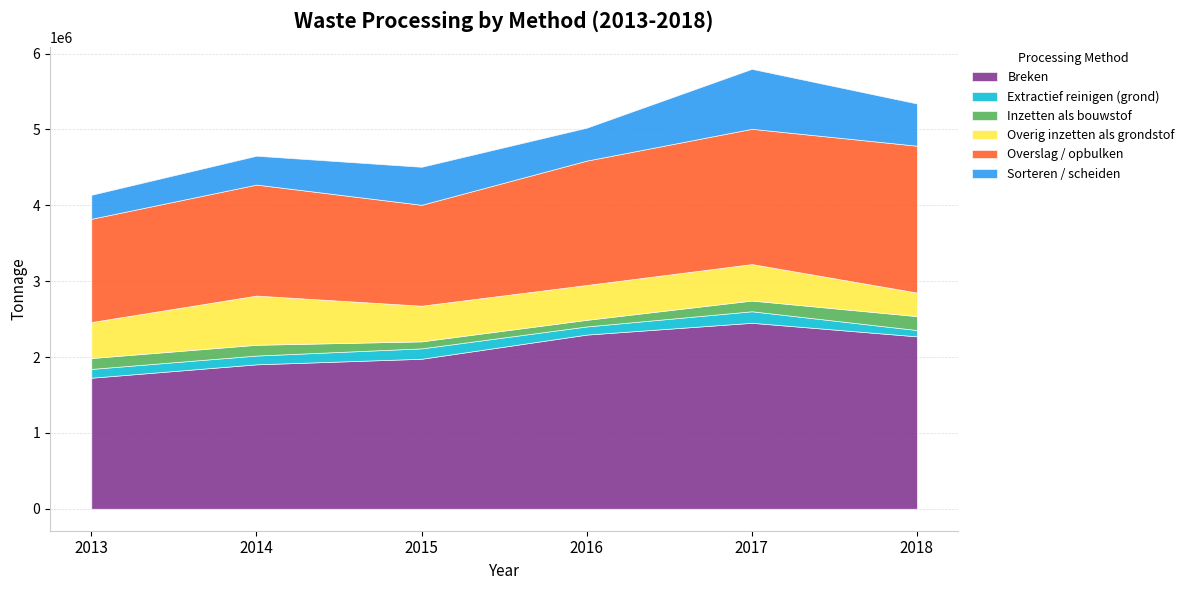

In Inzetten als bouwstof, how many points are lower than both neighbors (excluding endpoints)?

1